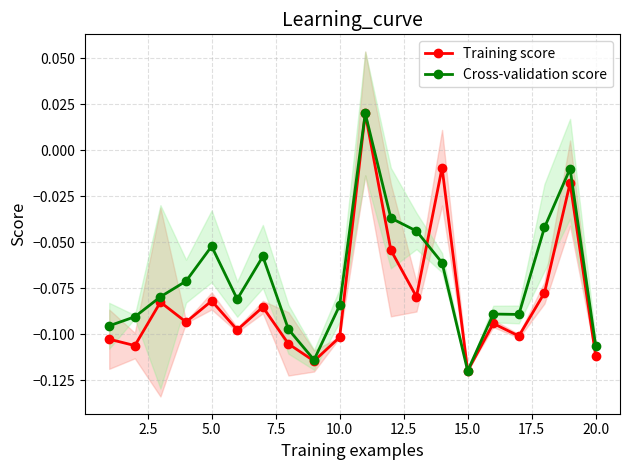

At which label does Cross-validation score reach its minimum?

15.0